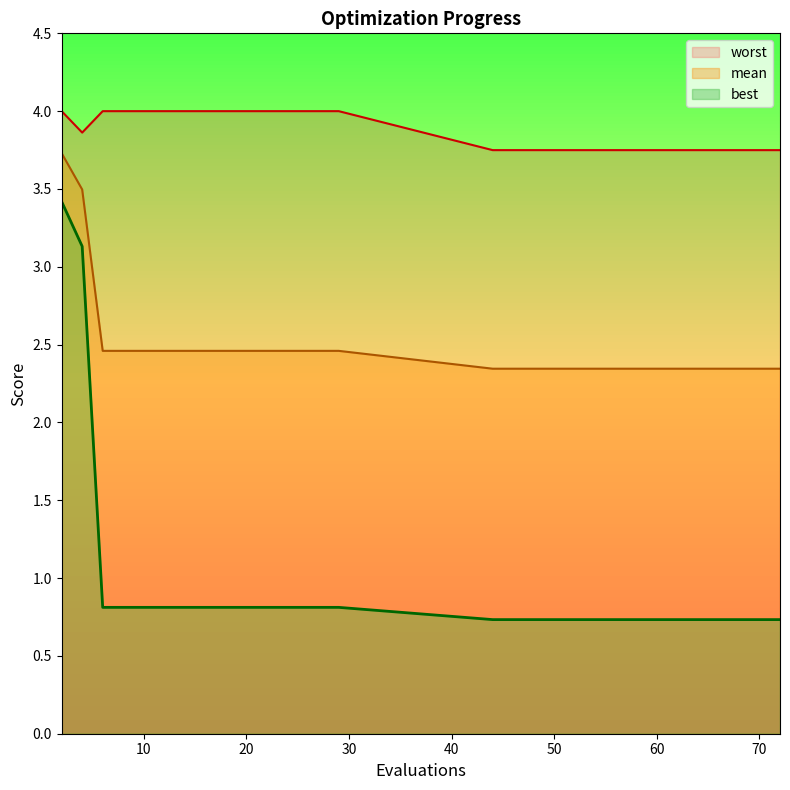

True or false: worst has a value of 2.5 at 17.

False